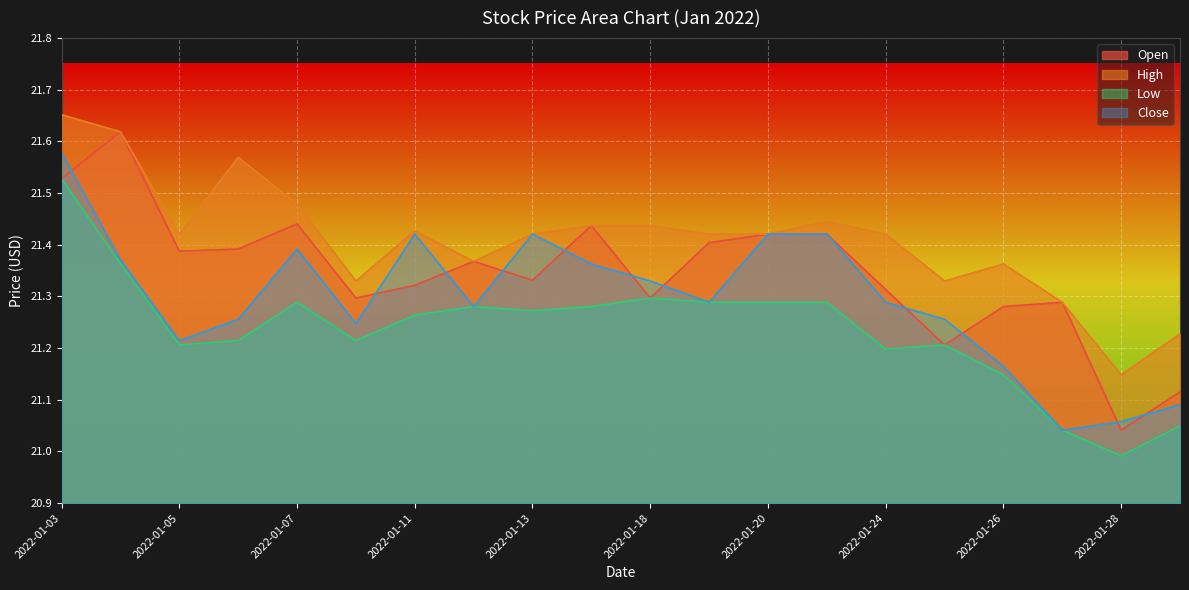

Between 2022-01-19 and 2022-01-21, which is larger?

2022-01-21